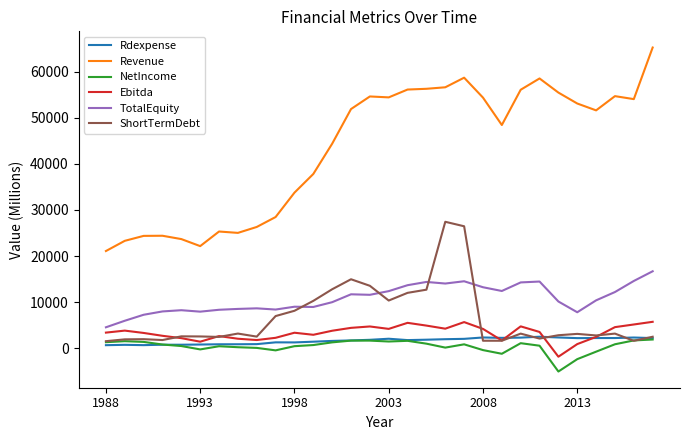

What is the maximum value shown in the chart?

65210.0